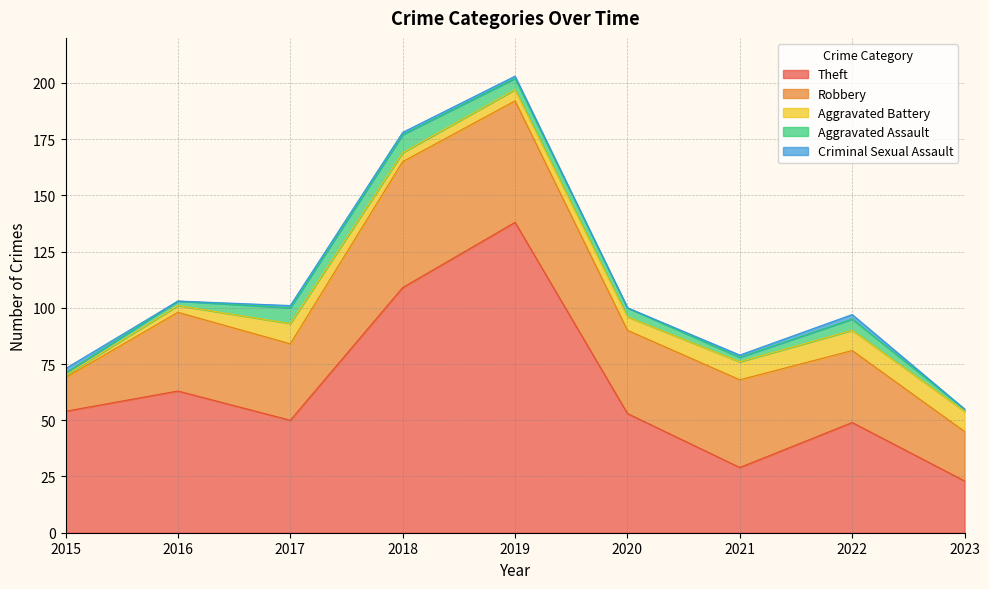

What are all the series names shown in the legend?

Theft, Robbery, Aggravated Battery, Aggravated Assault, Criminal Sexual Assault